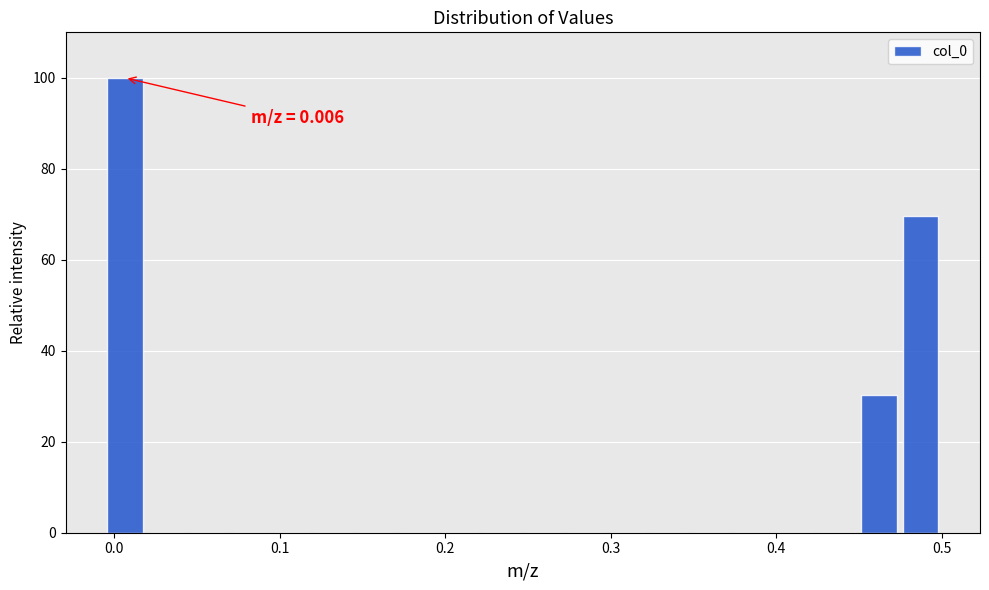

Read against the x-axis, roughly where is the centre of the tallest bar?

0.01